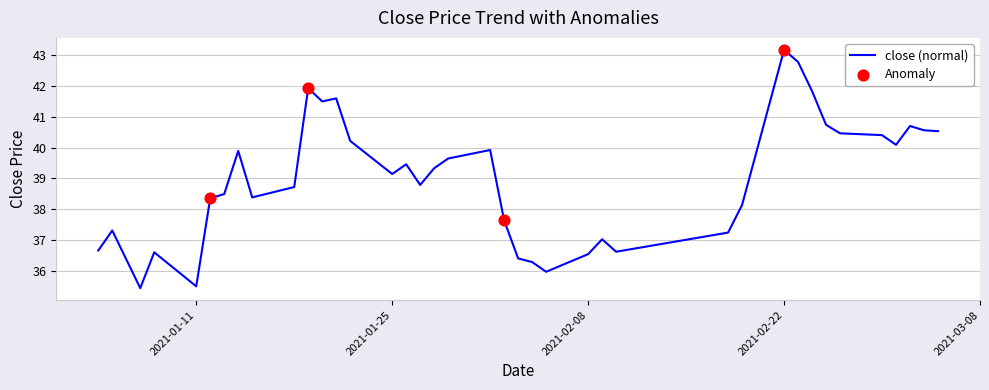

What is the greatest value displayed?

43.2